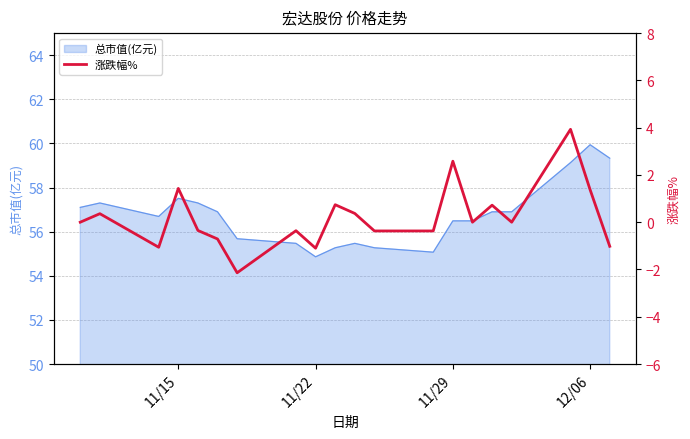

How many points are lower than both their immediate neighbors (excluding endpoints)?

5